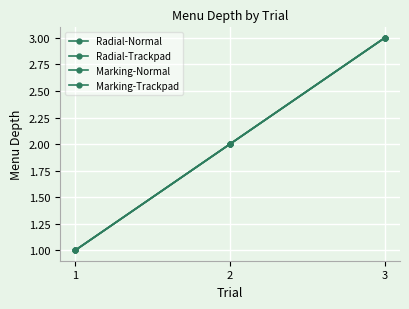

What is the value of the Marking-Normal point at the 3rd from the left?

3